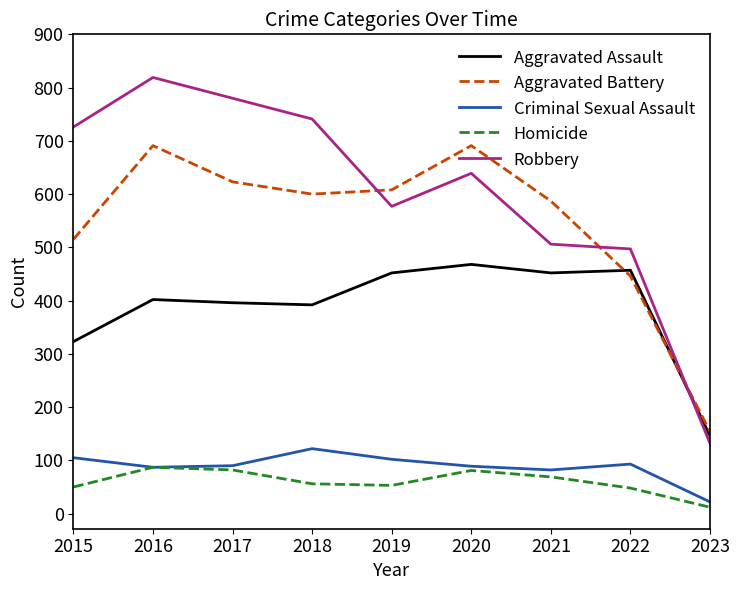

Is the value of Aggravated Assault at 2021 greater than the value of Robbery at 2021?

No